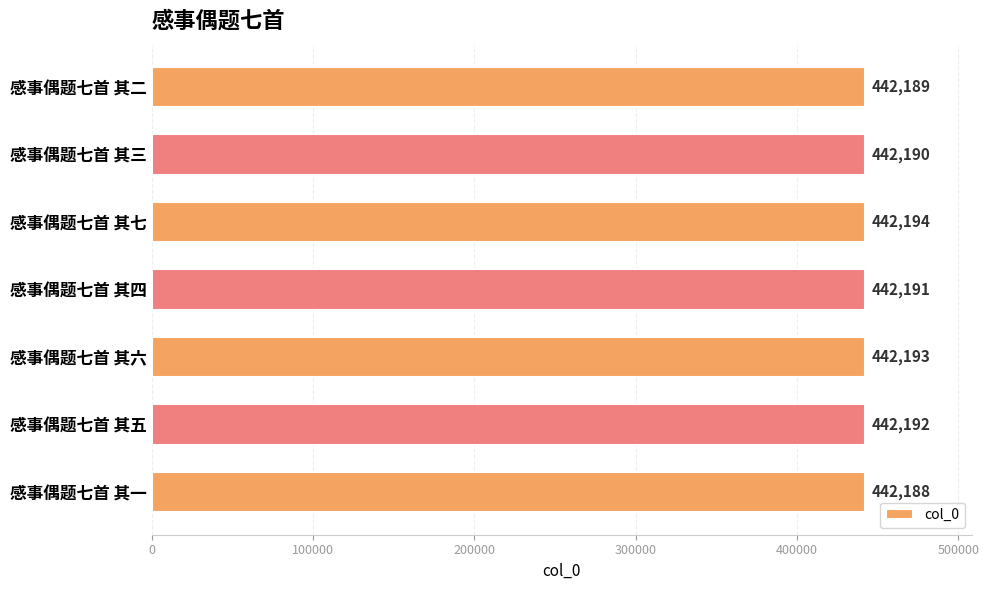

What is the value of the 7th bar from the top?

442188